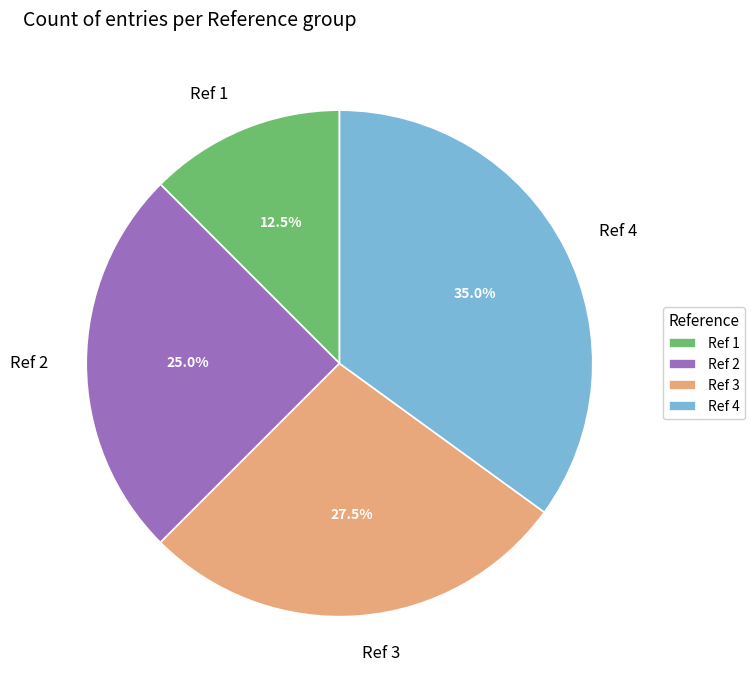

How many slices are in this pie chart?

4